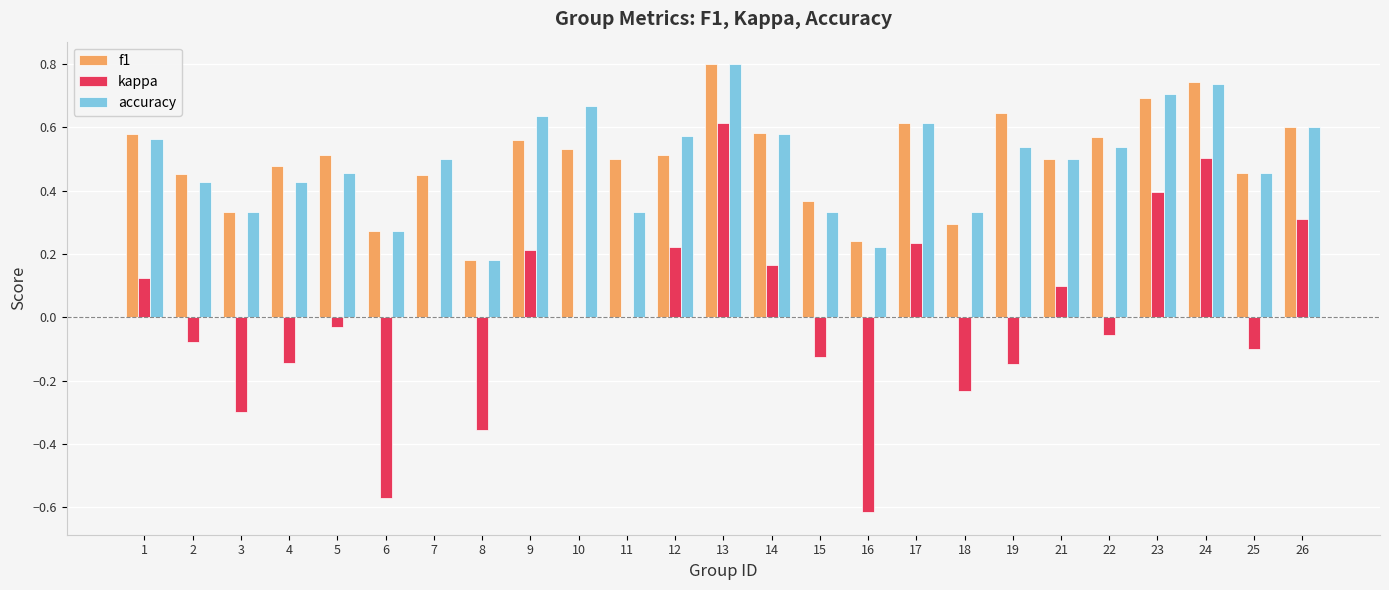

True or false: kappa has a value of 0.0 at 7.

True